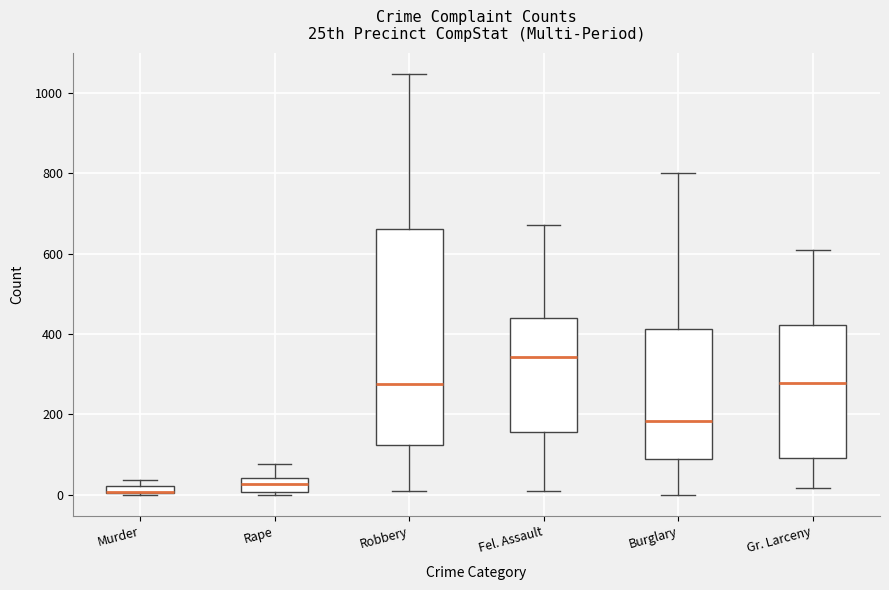

Which box is the tallest, from its lower edge to its upper edge?

Robbery